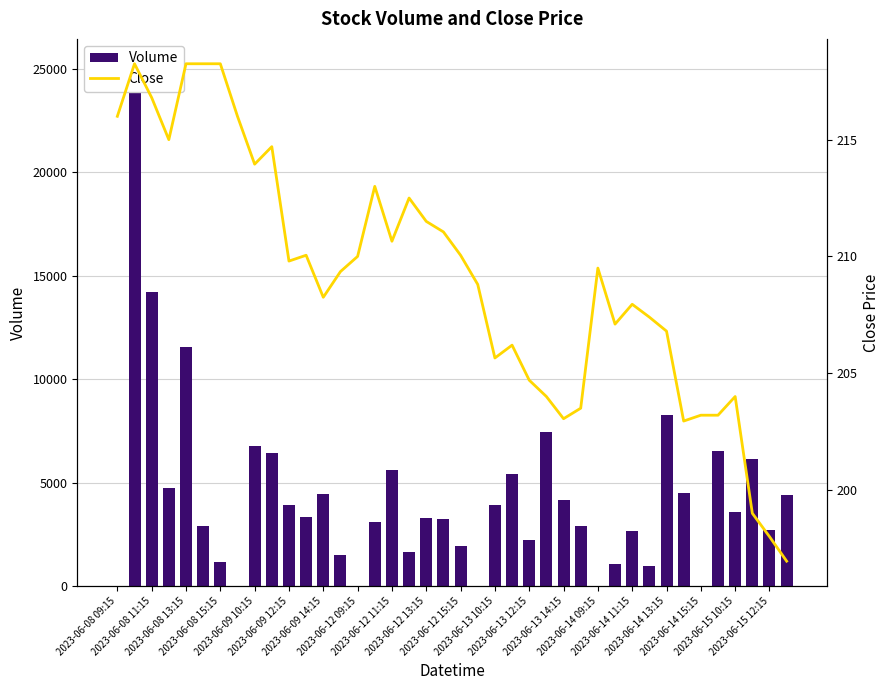

Is it true that Volume equals 2658.0 at 2023-06-14 11:15?

True